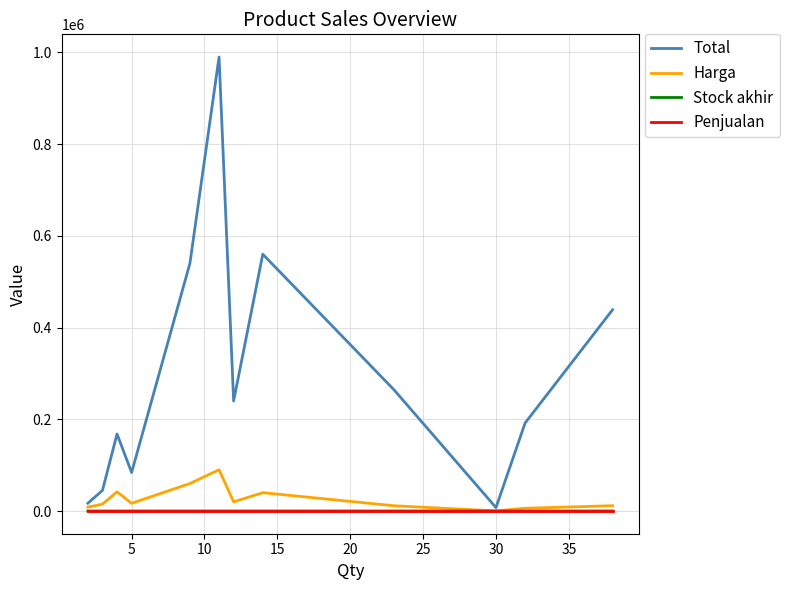

What is the greatest value displayed?

990000